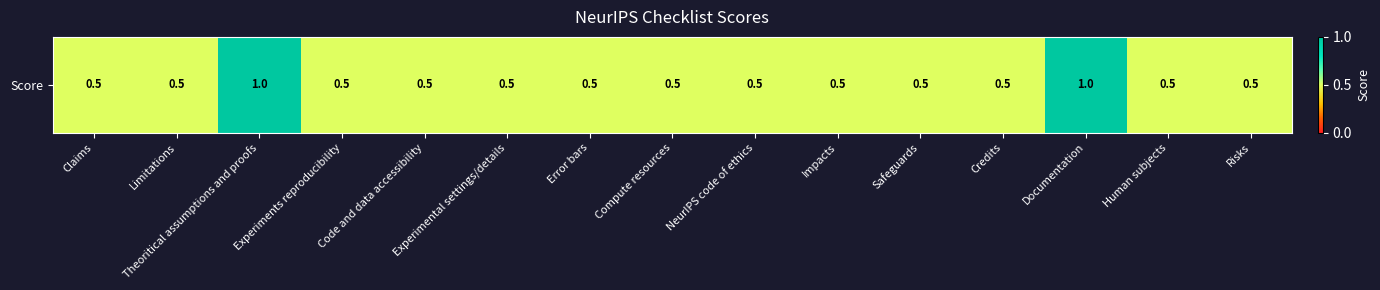

The value at Documentation is 1.0. True or false?

True